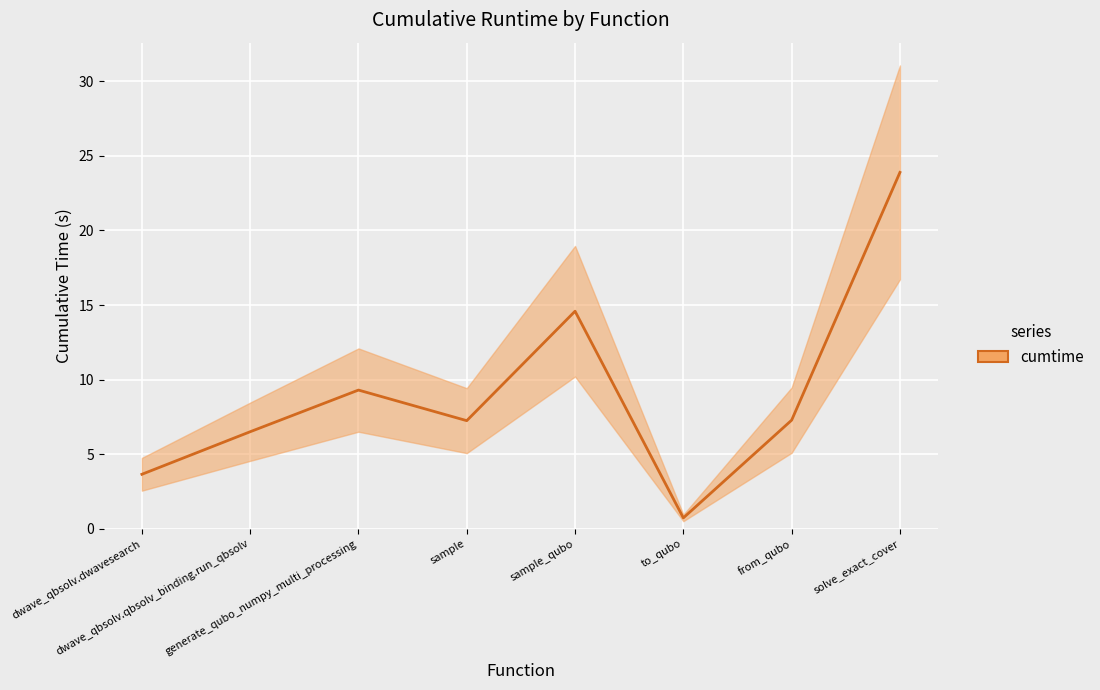

Where is the data nearest to the value 12?

sample_qubo